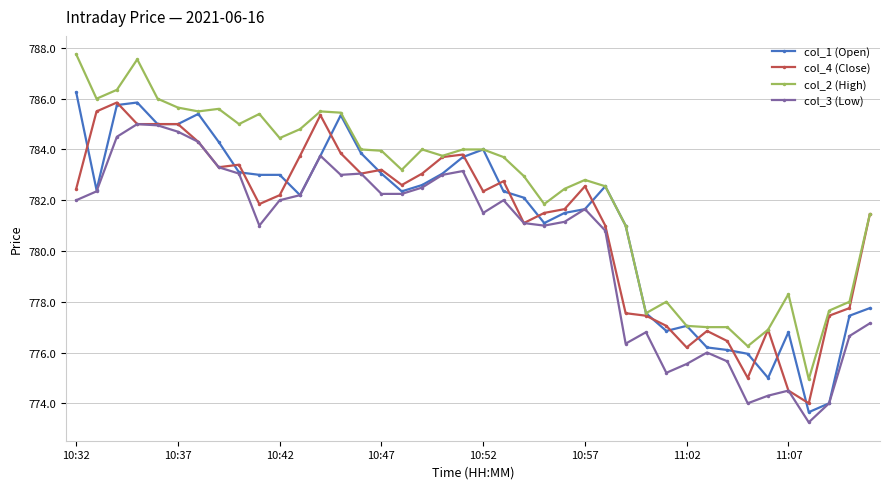

What are all the series names shown in the legend?

col_1 (Open), col_4 (Close), col_2 (High), col_3 (Low)